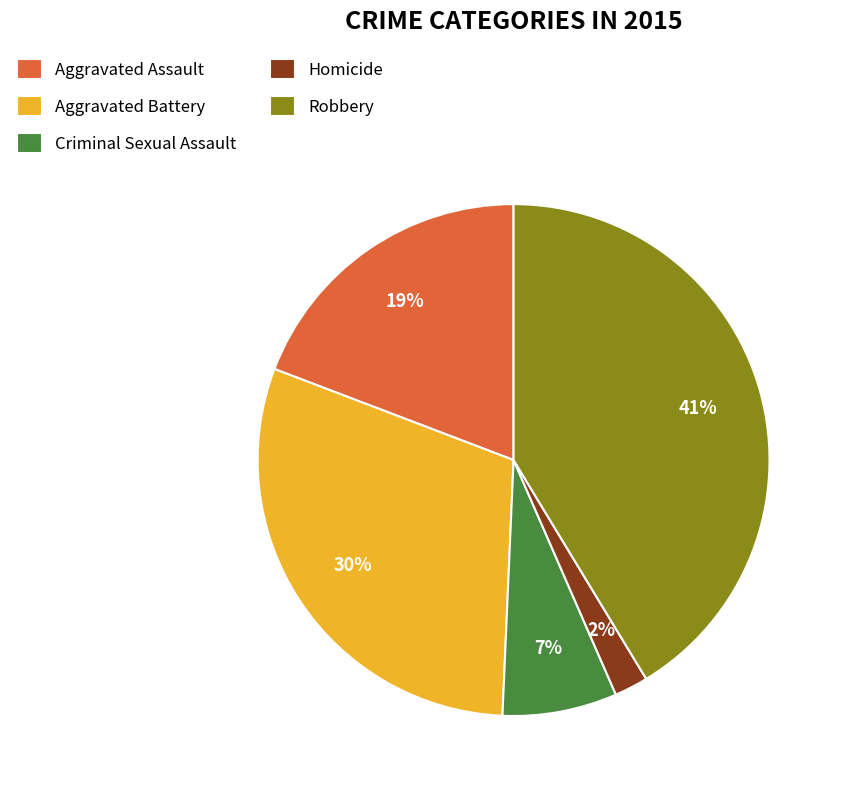

What percentage is the Aggravated Battery slice, to the nearest percent?

30%